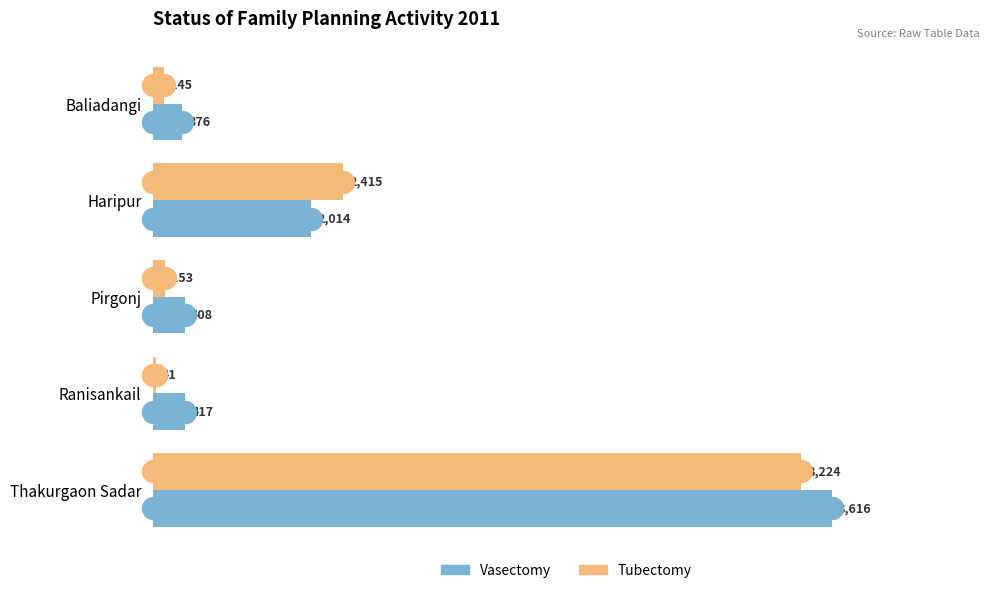

Which series has the largest Y range (max minus min)?

Vasectomy